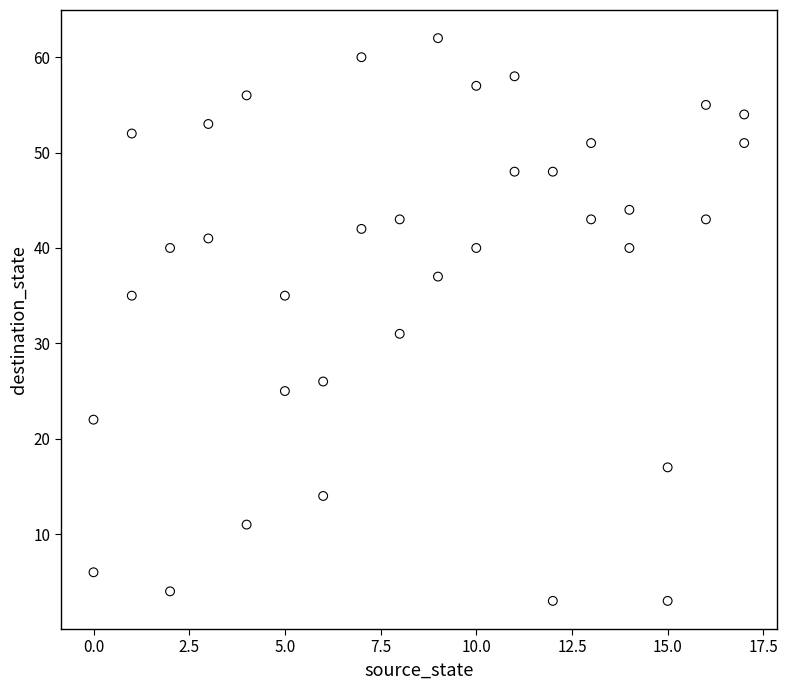

What is the range of Y values (max minus min)?

59